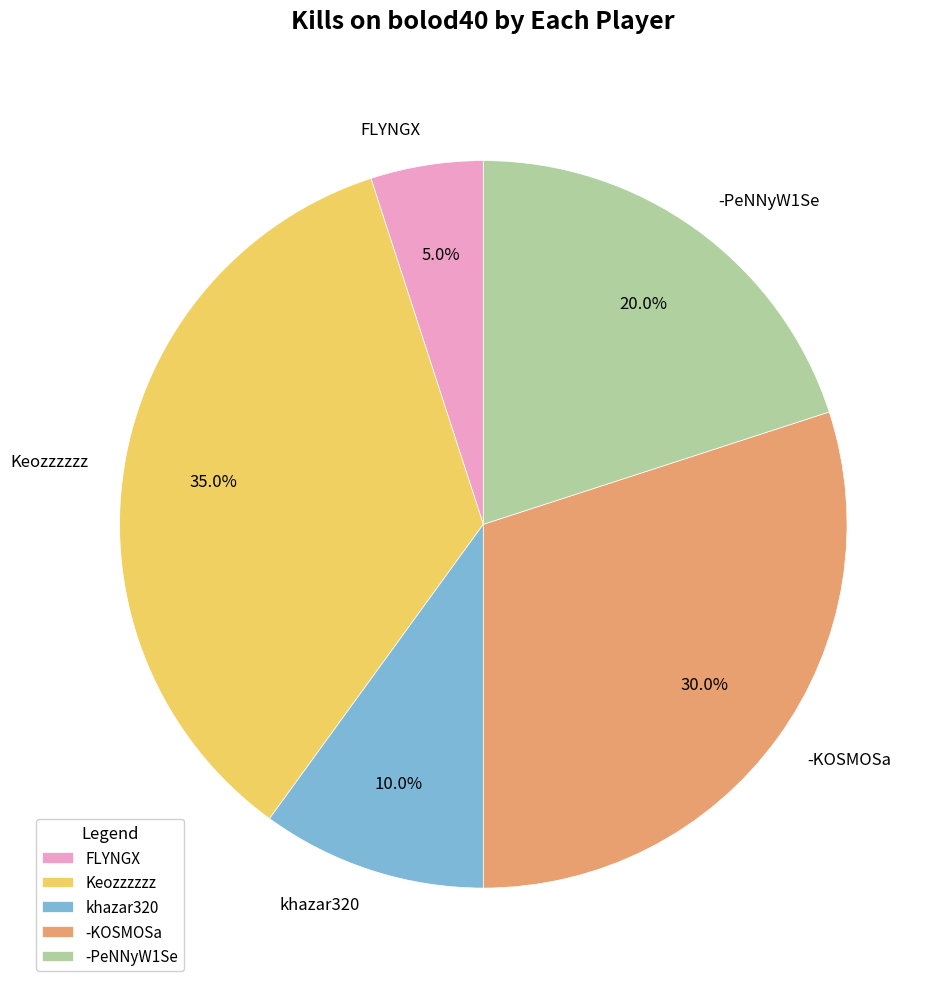

Which slice is the smallest?

FLYNGX